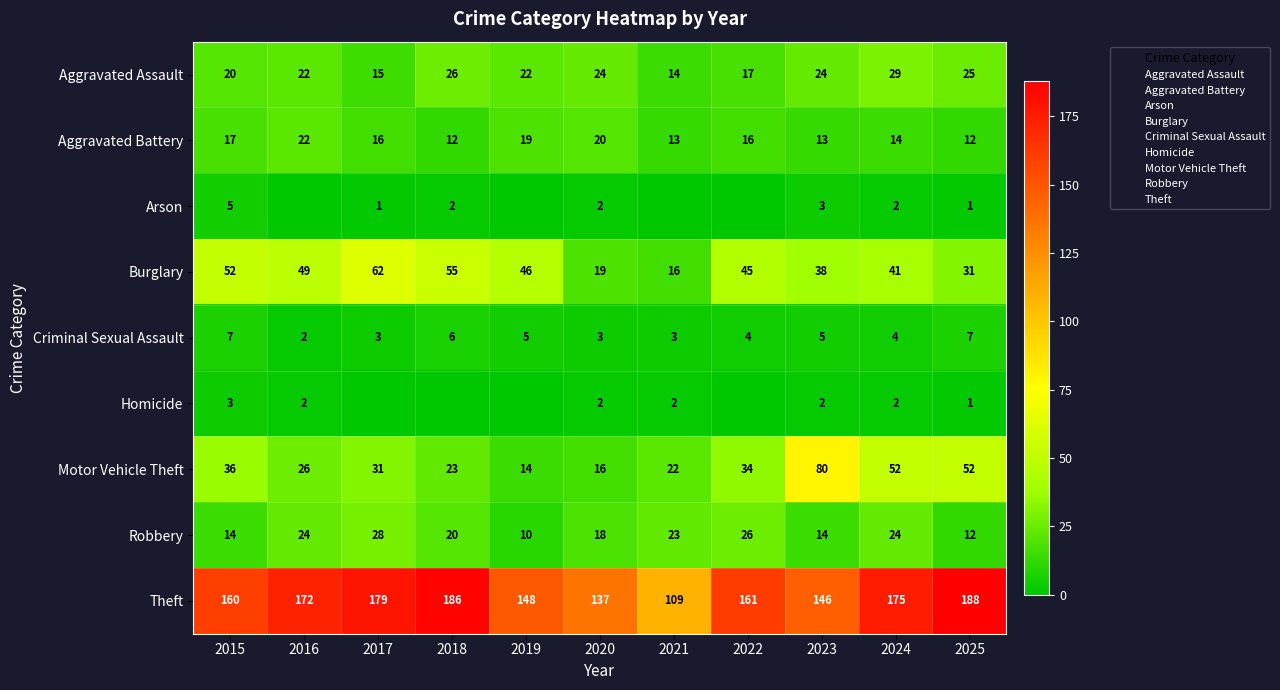

At which category does the chart reach its peak across all series?

2025